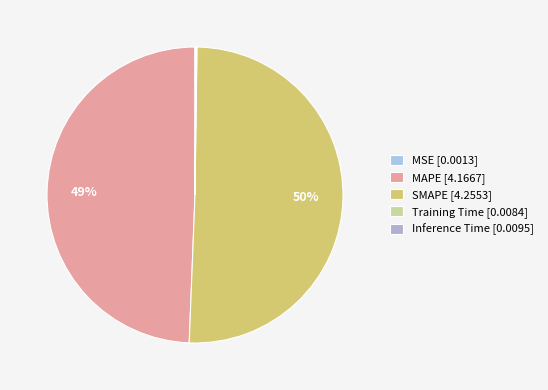

Rank the categories by value from lowest to highest.

MSE, Training Time, Inference Time, MAPE, SMAPE